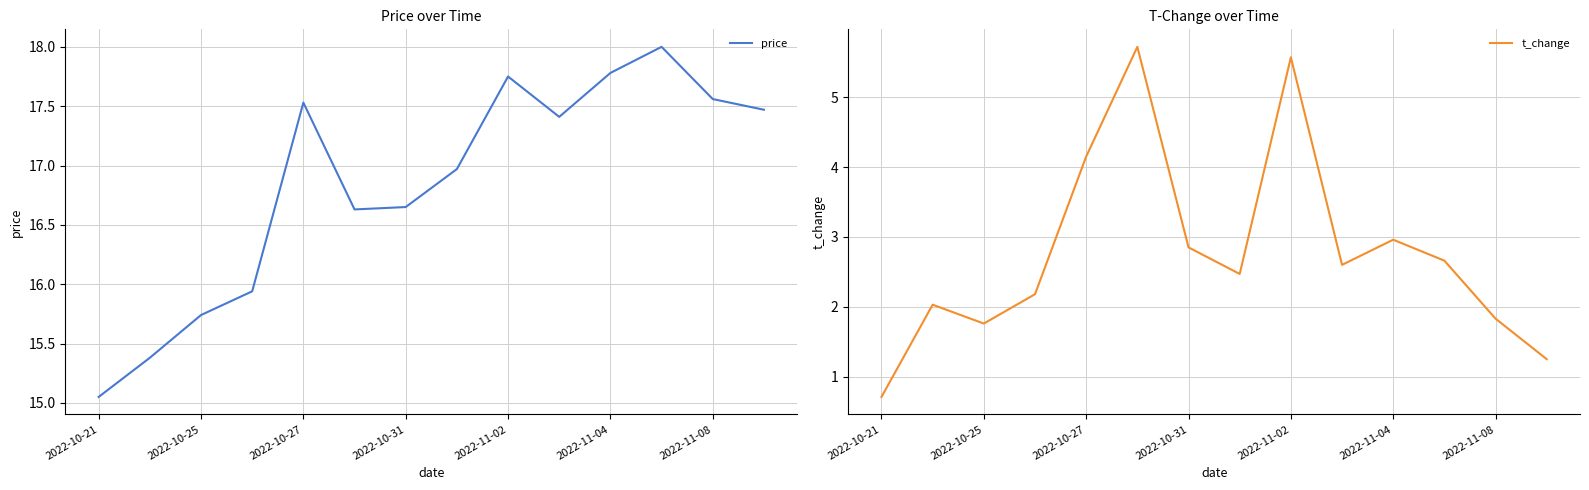

Is it true that price equals 30.0 at 2022-11-02?

False